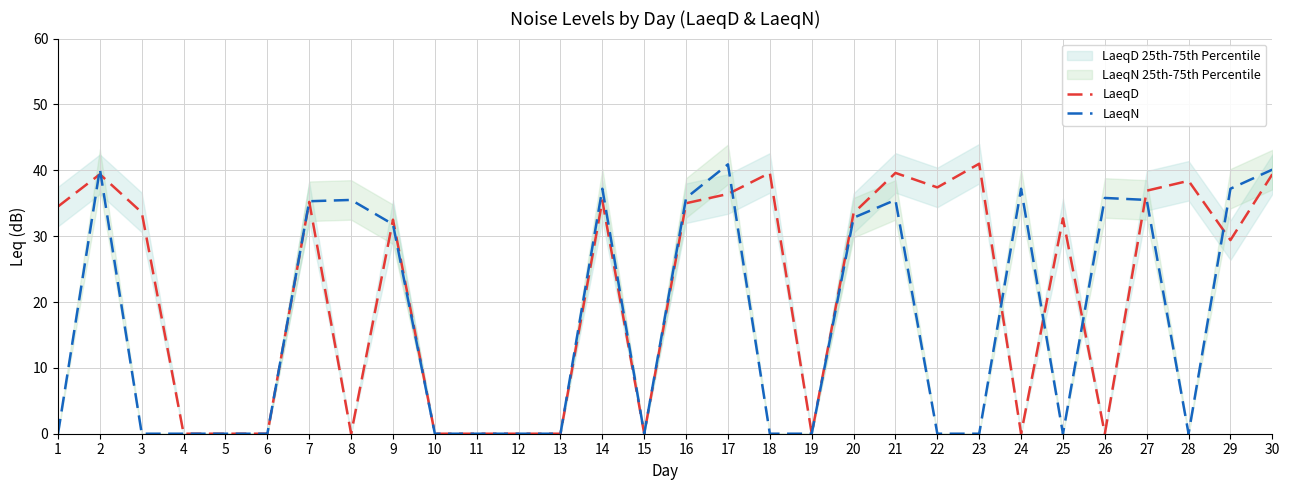

What is the difference between the LaeqD values at 6 and 4?

0.0